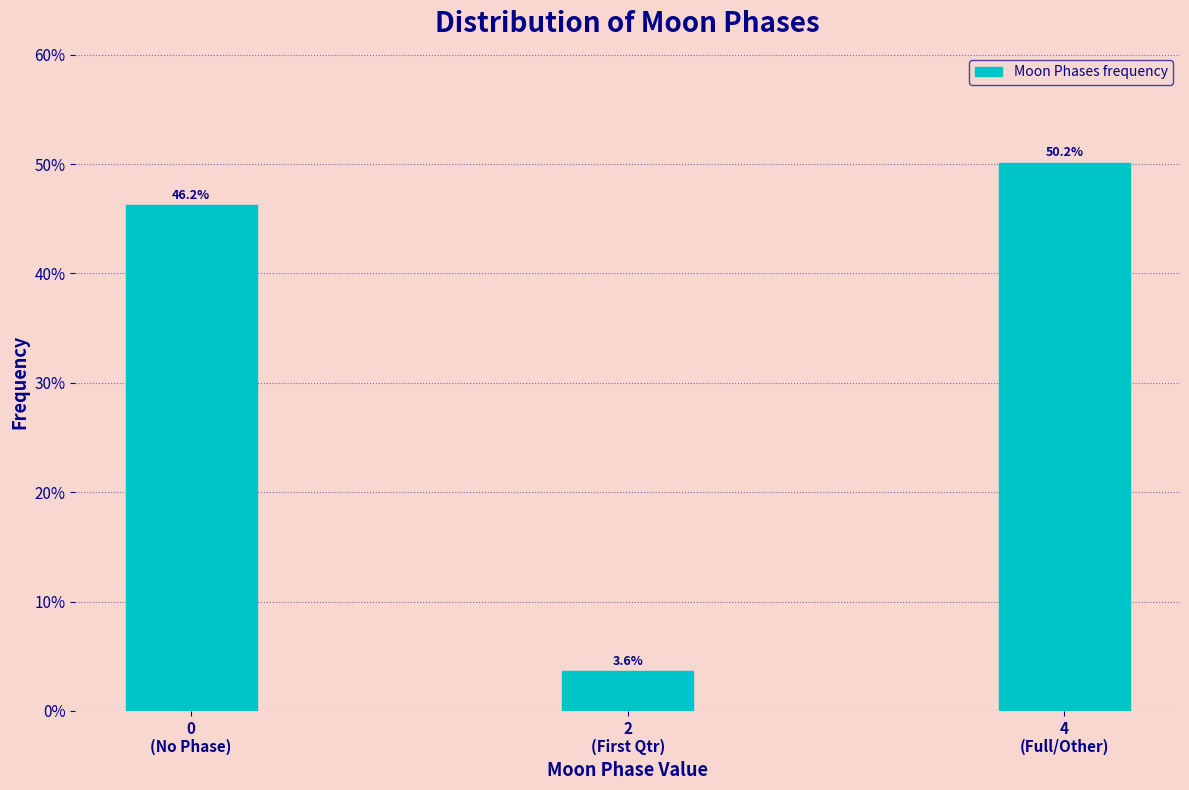

Reading right to left, what are all the values shown in this chart?

50.2	3.6	46.2